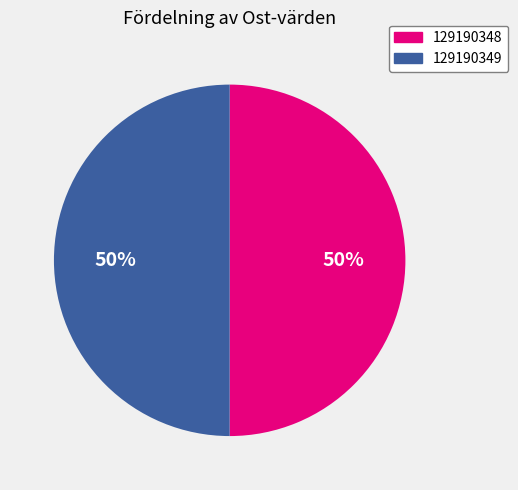

How many slices are in this pie chart?

2